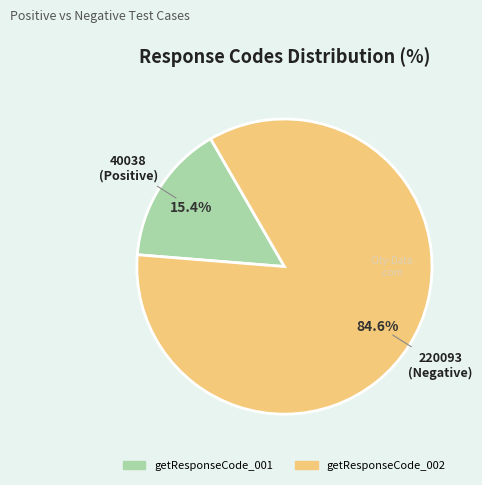

Which category has the smallest portion of the pie?

getResponseCode_001